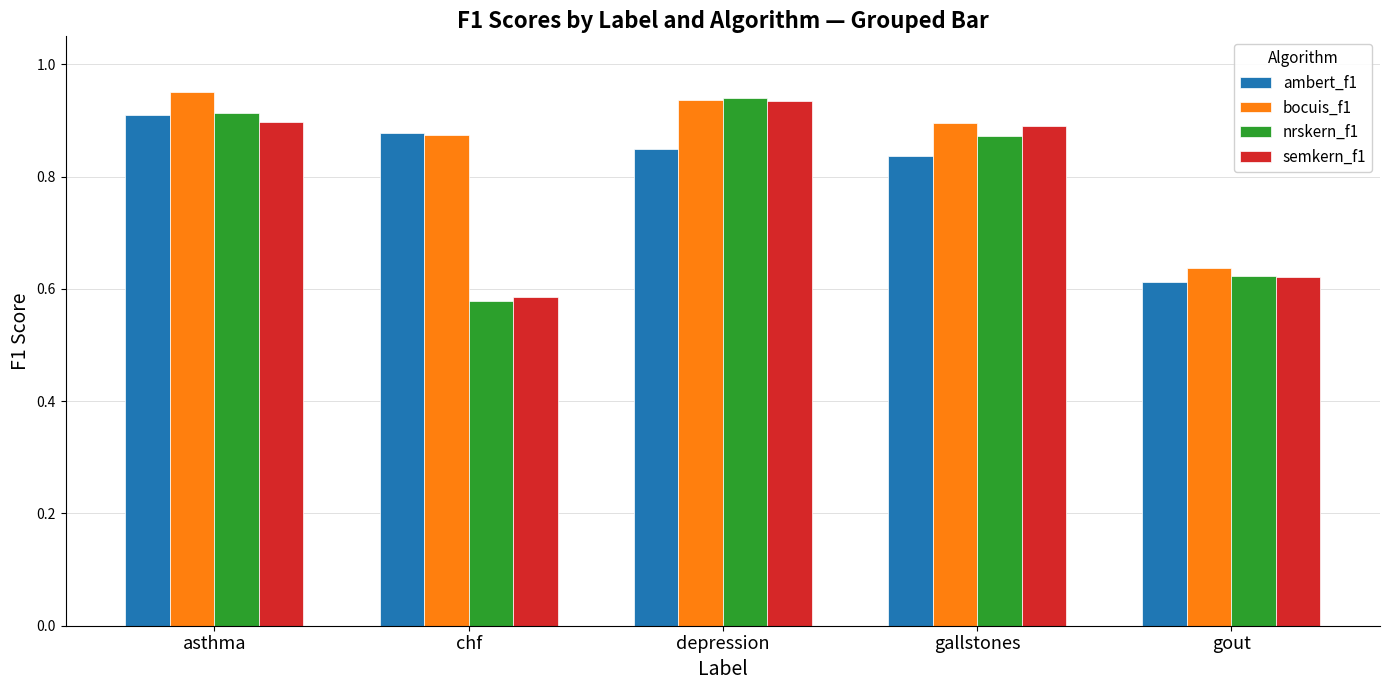

Rank the categories by nrskern_f1 value from highest to lowest.

depression, asthma, gallstones, gout, chf